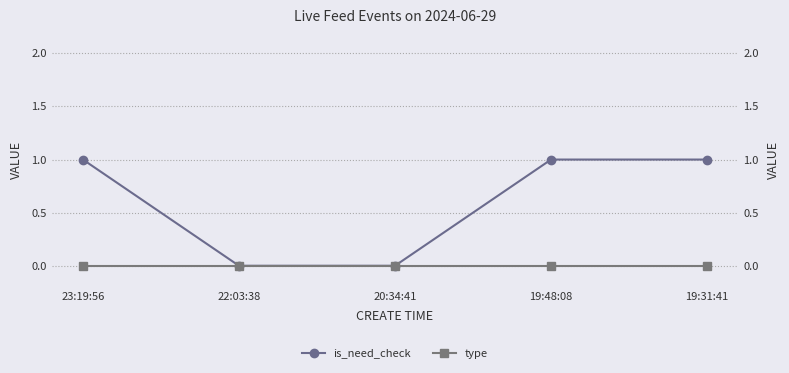

Reading left to right, transcribe all the data shown in this chart.

is_need_check: 1	0	0	1	1
type: 0	0	0	0	0